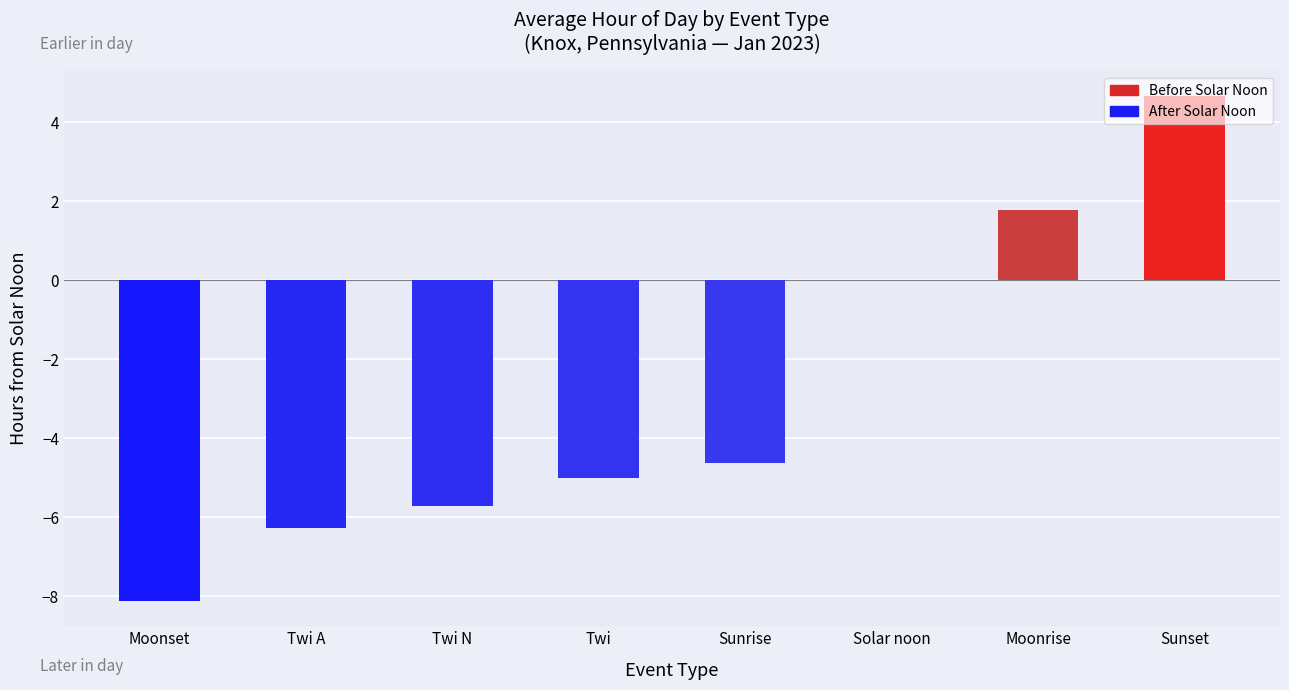

What is the sum of all values?

-23.3